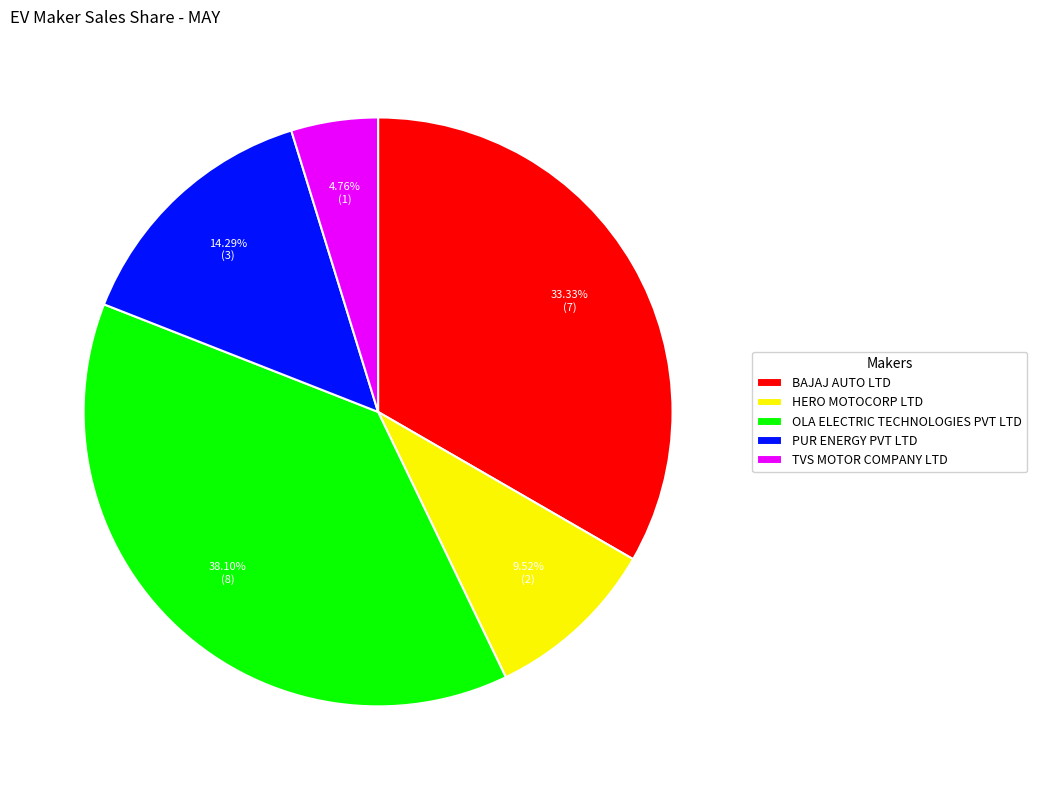

Is the sum of BAJAJ AUTO LTD and HERO MOTOCORP LTD greater than half?

No